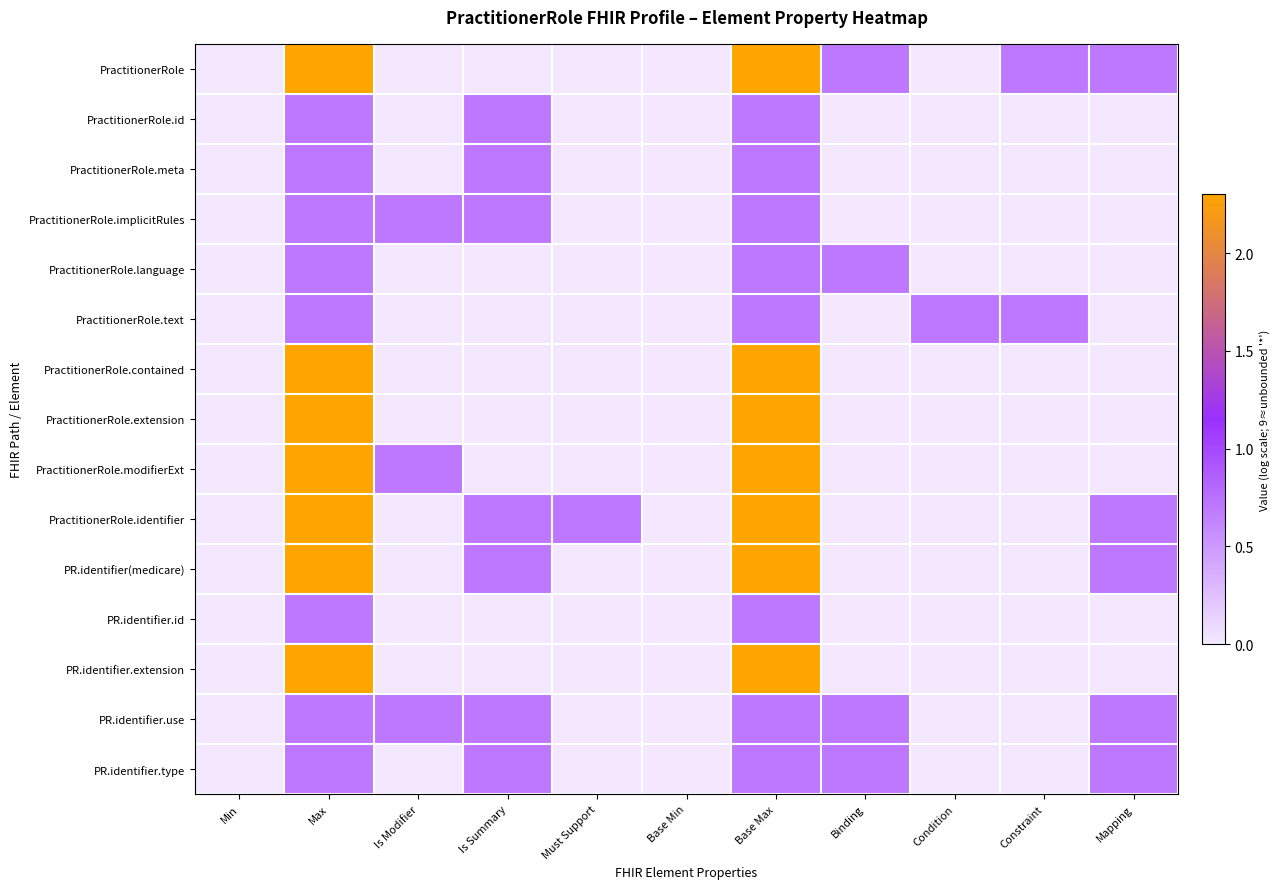

Rank the series at Min from lowest to highest value.

PractitionerRole, PractitionerRole.id, PractitionerRole.meta, PractitionerRole.implicitRules, PractitionerRole.language, PractitionerRole.text, PractitionerRole.contained, PractitionerRole.extension, PractitionerRole.modifierExt, PractitionerRole.identifier, PR.identifier(medicare), PR.identifier.id, PR.identifier.extension, PR.identifier.use, PR.identifier.type